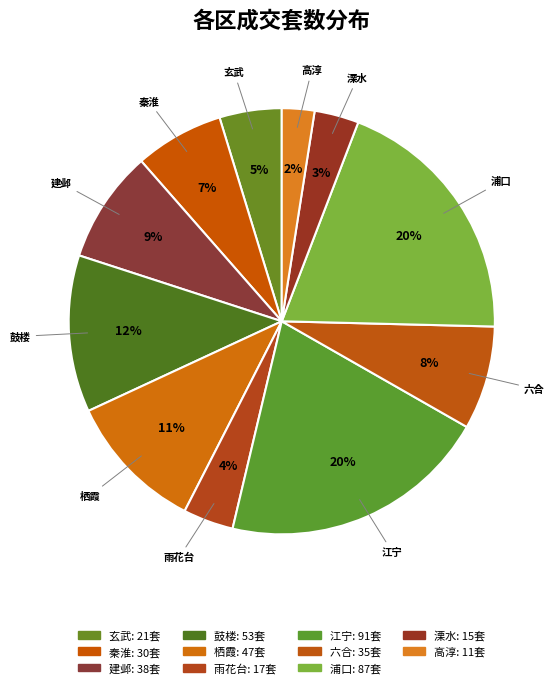

True or false: 溧水 accounts for 3% of the total.

True